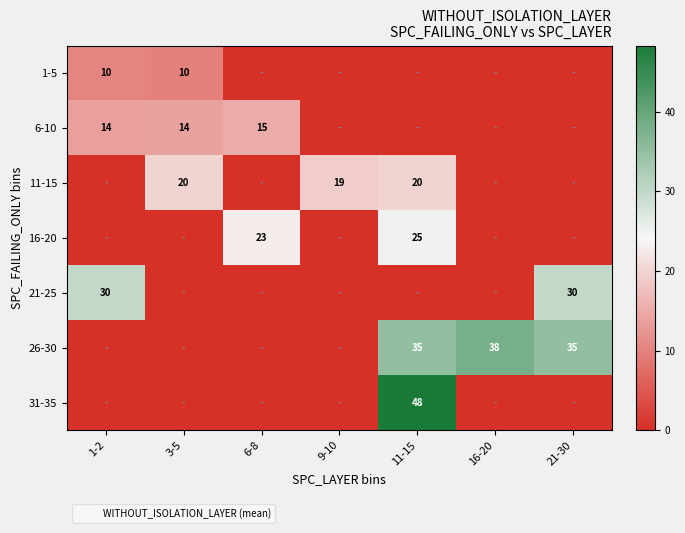

True or false: 6-10 has a value of 14 at 1-2.

True